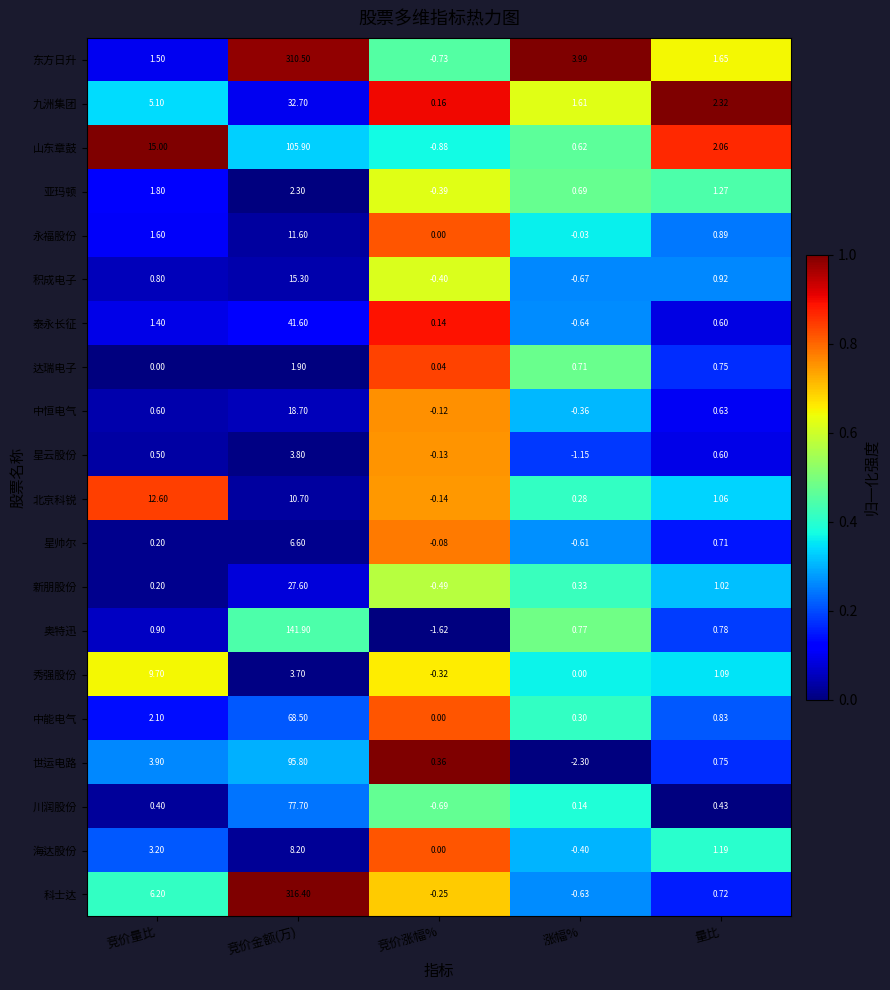

Which series changed the most between 竞价涨幅% and 涨幅%?

东方日升